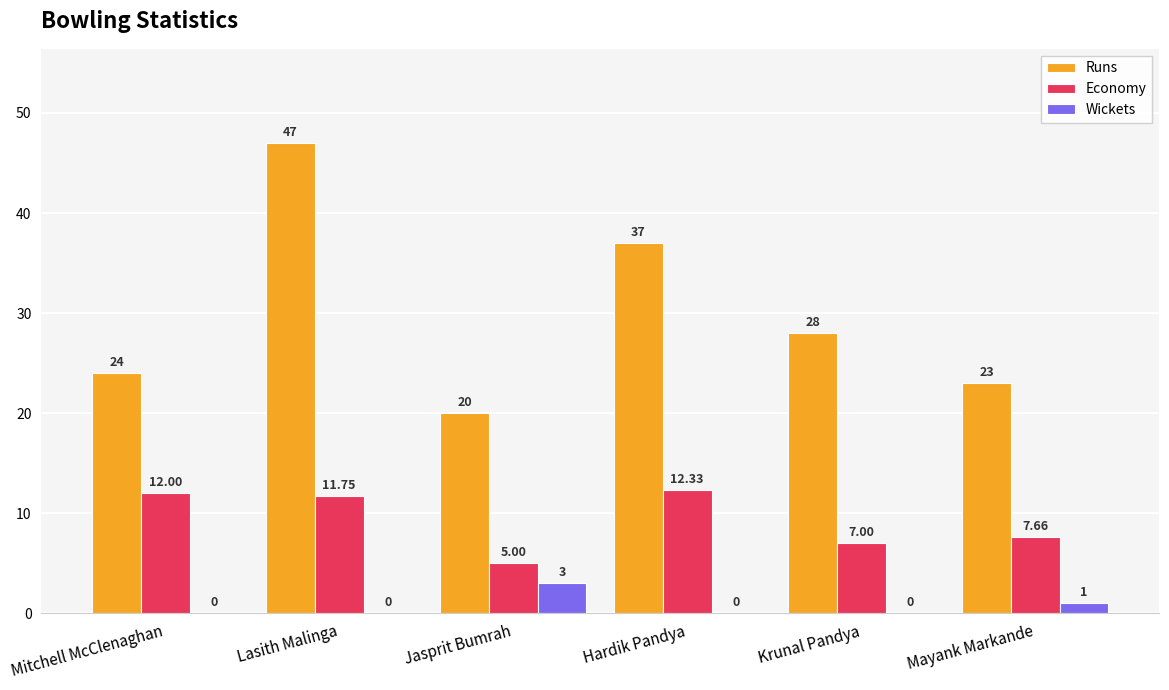

What is the average value of the Economy series?

9.3